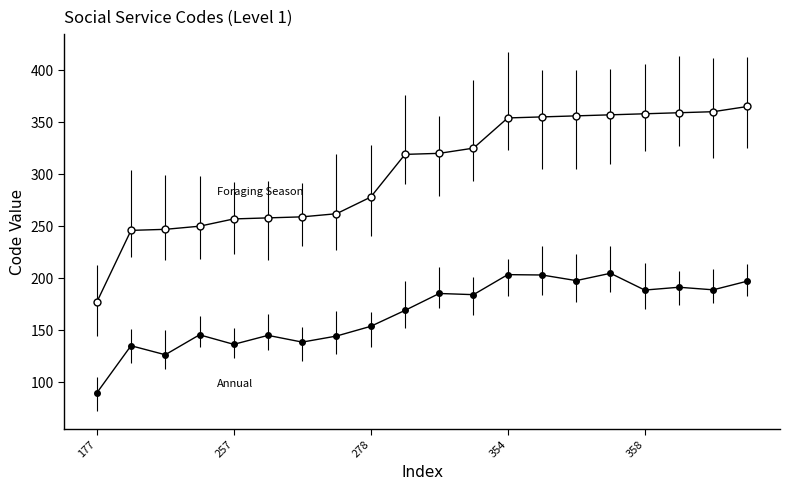

How many categories are shown in the chart?

20